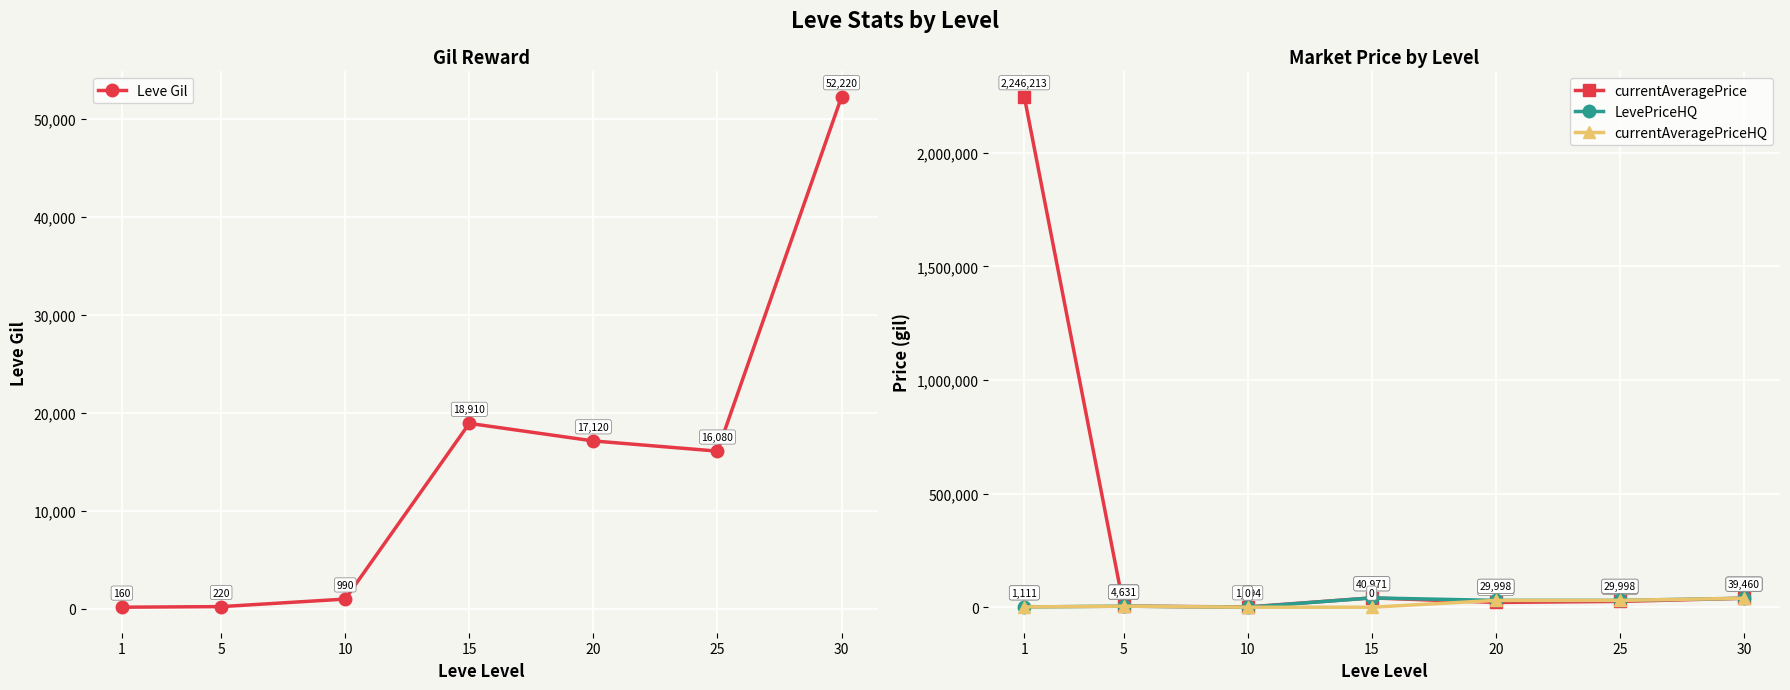

The currentAveragePrice series shows 69903 at 15. True or false?

False